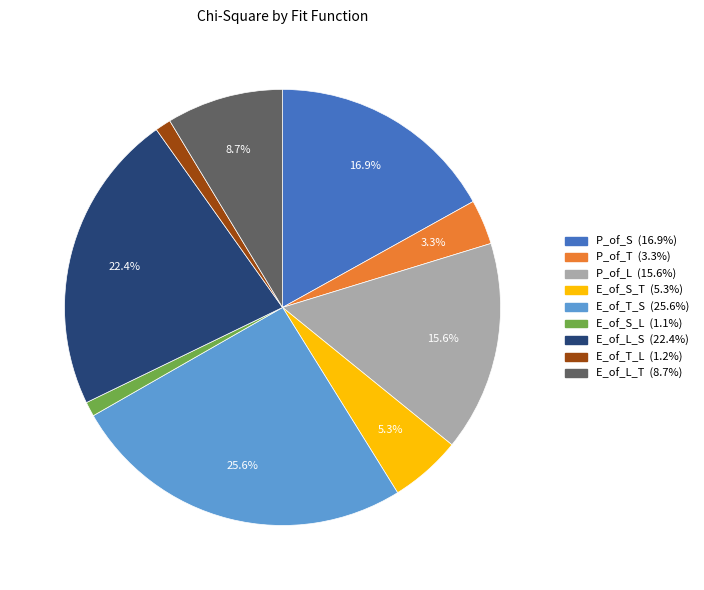

To the nearest percent, what is the combined percentage of P_of_L and E_of_L_T?

24%